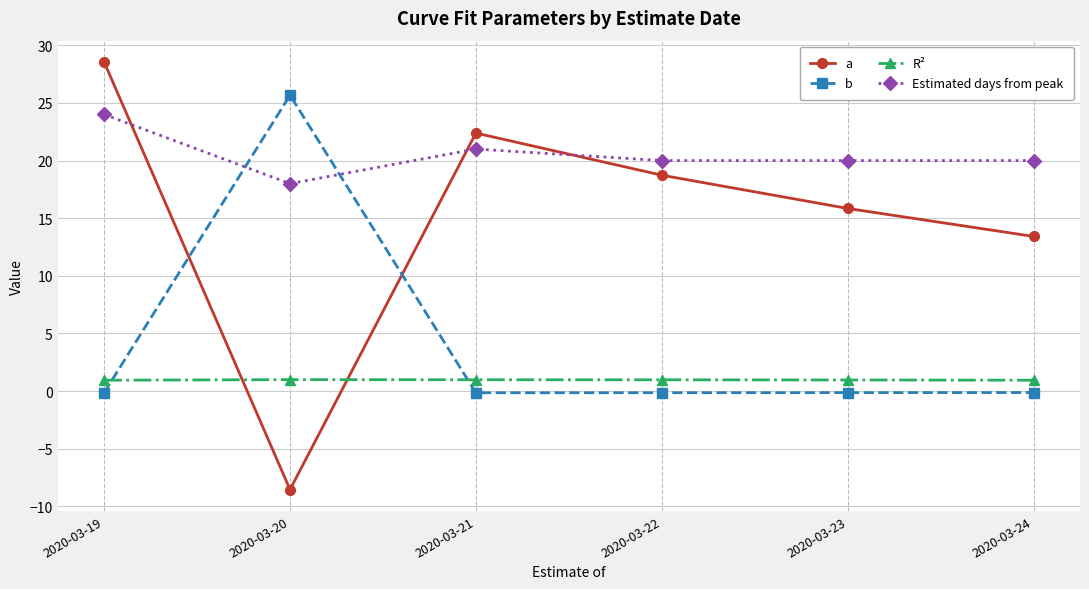

What is the value of the R² point at the 4th from the left?

1.0